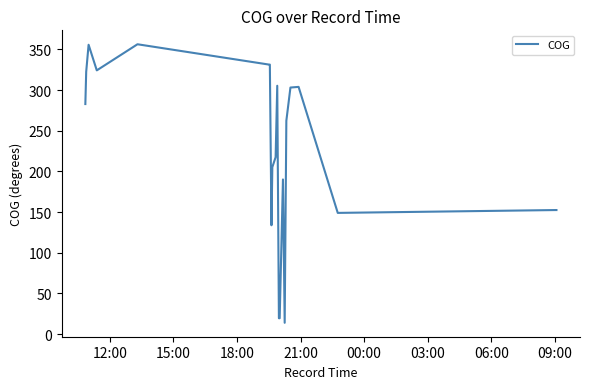

What is the difference between the maximum and minimum values?

342.4